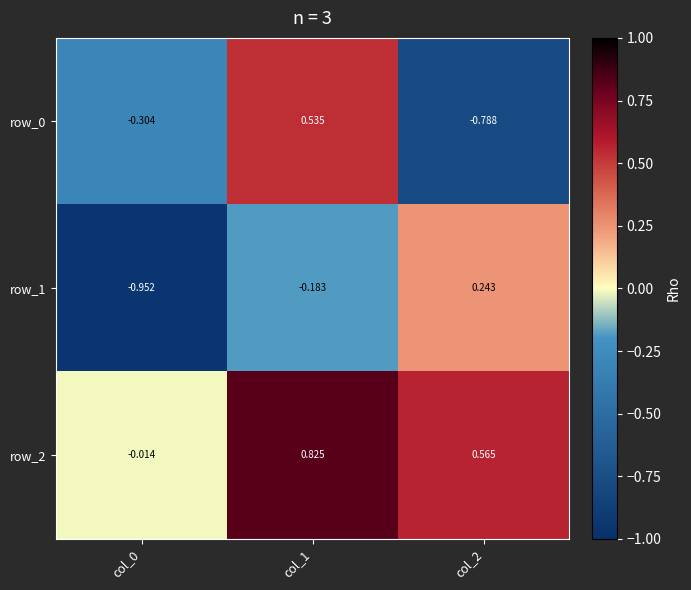

Is the value of row_2 at col_2 greater than the value of row_0 at col_1?

Yes